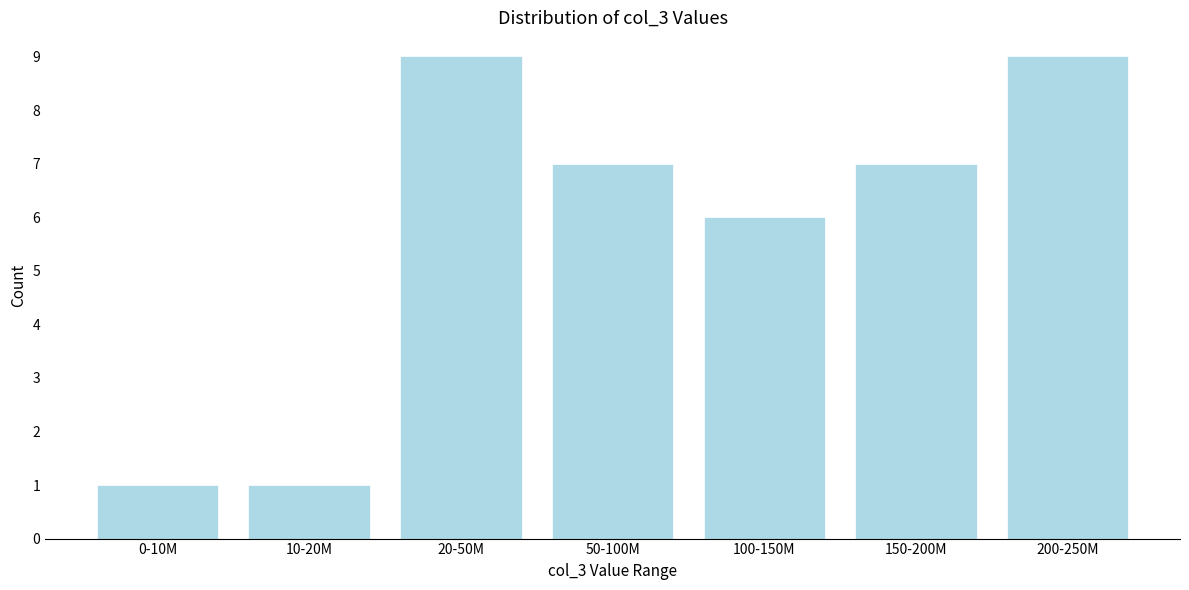

Reading right to left, what are all the values shown in this chart?

9	7	6	7	9	1	1